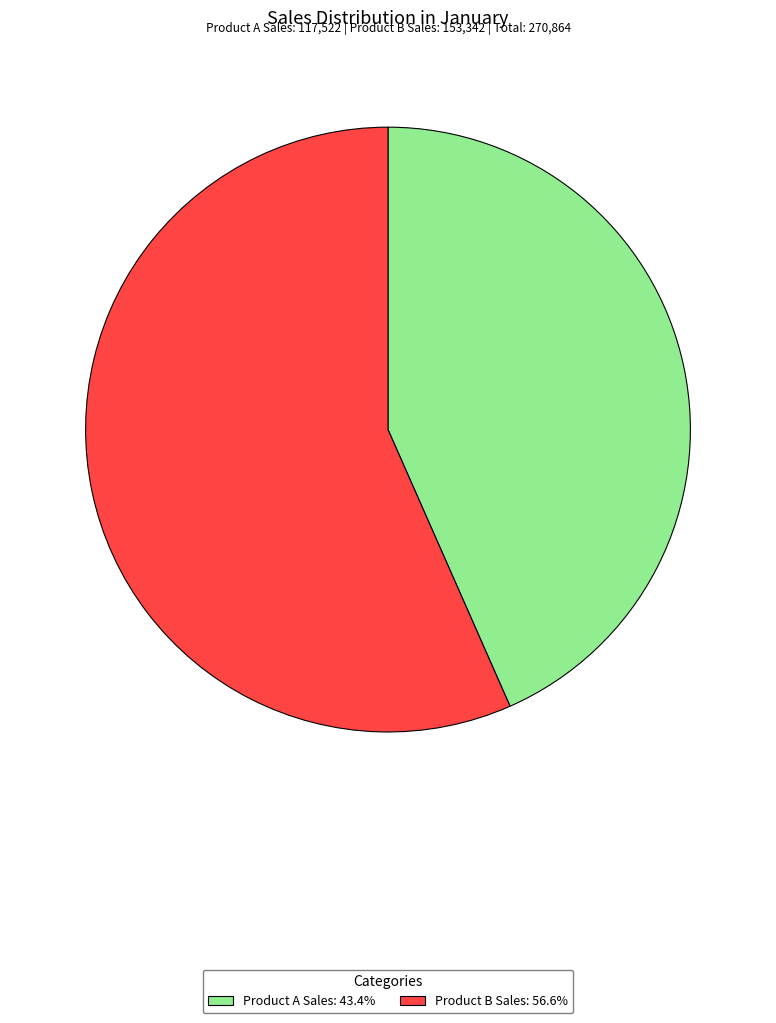

True or false: Product A Sales accounts for 43% of the total.

True